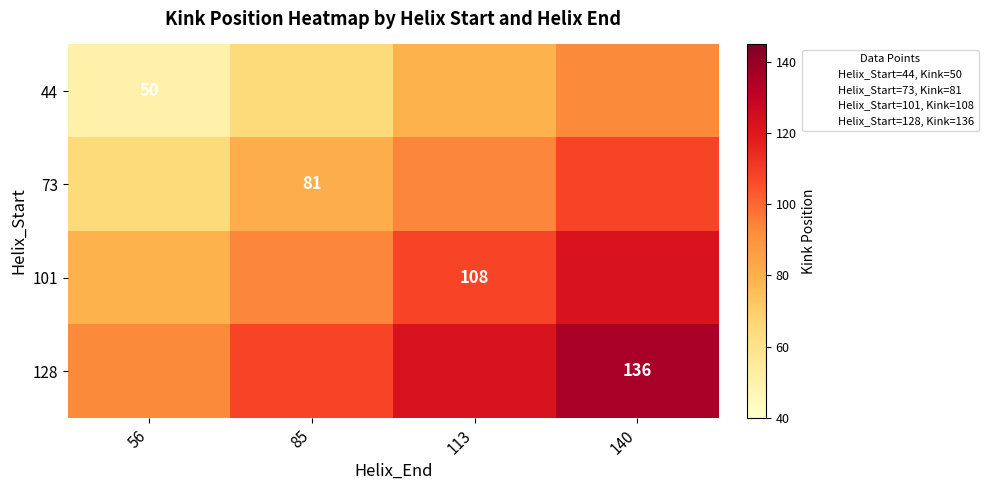

What is the total value across all series at 113?

403